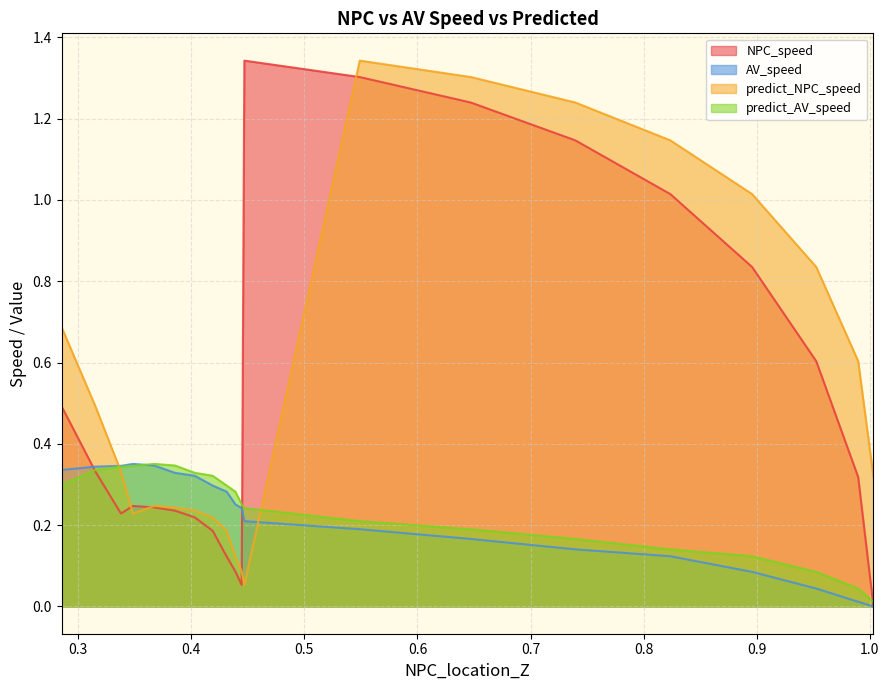

How many data points in AV_speed are above 0?

19